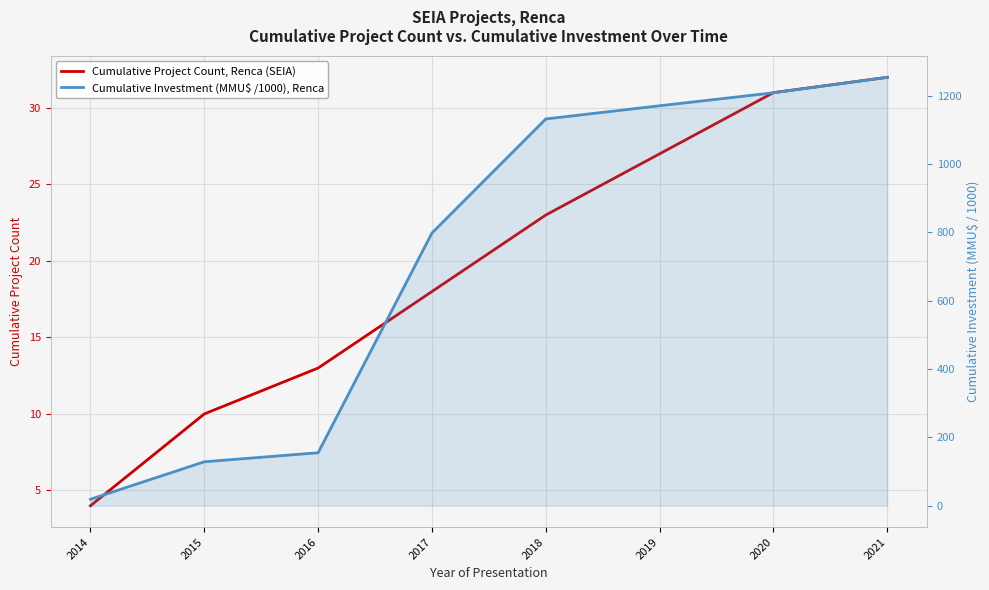

What are all the series names shown in the legend?

Cumulative Project Count, Renca (SEIA), Cumulative Investment (MMU$ /1000), Renca